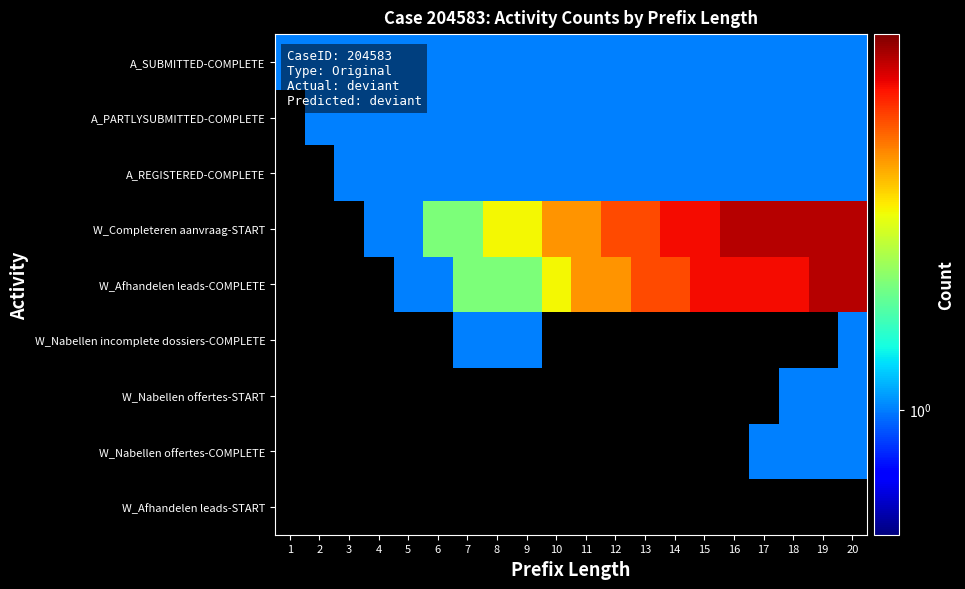

Reading left to right, transcribe all the data shown in this chart.

A_SUBMITTED-COMPLETE: 1=1	2=1	3=1	4=1	5=1	6=1	7=1	8=1	9=1	10=1	11=1	12=1	13=1	14=1	15=1	16=1	17=1	18=1	19=1	20=1
A_PARTLYSUBMITTED-COMPLETE: 1=0	2=1	3=1	4=1	5=1	6=1	7=1	8=1	9=1	10=1	11=1	12=1	13=1	14=1	15=1	16=1	17=1	18=1	19=1	20=1
A_REGISTERED-COMPLETE: 1=0	2=0	3=1	4=1	5=1	6=1	7=1	8=1	9=1	10=1	11=1	12=1	13=1	14=1	15=1	16=1	17=1	18=1	19=1	20=1
W_Completeren aanvraag-START: 1=0	2=0	3=0	4=1	5=1	6=2	7=2	8=3	9=3	10=4	11=4	12=5	13=5	14=6	15=6	16=7	17=7	18=7	19=7	20=7
W_Afhandelen leads-COMPLETE: 1=0	2=0	3=0	4=0	5=1	6=1	7=2	8=2	9=2	10=3	11=4	12=4	13=5	14=5	15=6	16=6	17=6	18=6	19=7	20=7
W_Nabellen incomplete dossiers-COMPLETE: 1=0	2=0	3=0	4=0	5=0	6=0	7=1	8=1	9=1	10=0	11=0	12=0	13=0	14=0	15=0	16=0	17=0	18=0	19=0	20=1
W_Nabellen offertes-START: 1=0	2=0	3=0	4=0	5=0	6=0	7=0	8=0	9=0	10=0	11=0	12=0	13=0	14=0	15=0	16=0	17=0	18=1	19=1	20=1
W_Nabellen offertes-COMPLETE: 1=0	2=0	3=0	4=0	5=0	6=0	7=0	8=0	9=0	10=0	11=0	12=0	13=0	14=0	15=0	16=0	17=1	18=1	19=1	20=1
W_Afhandelen leads-START: 1=0	2=0	3=0	4=0	5=0	6=0	7=0	8=0	9=0	10=0	11=0	12=0	13=0	14=0	15=0	16=0	17=0	18=0	19=0	20=0